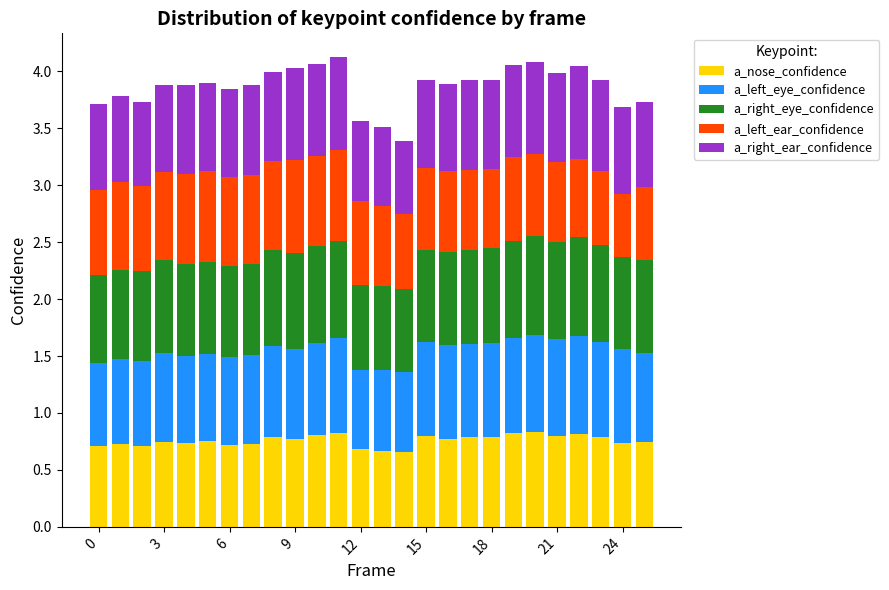

How many a_nose_confidence values are between 0 and 1?

26